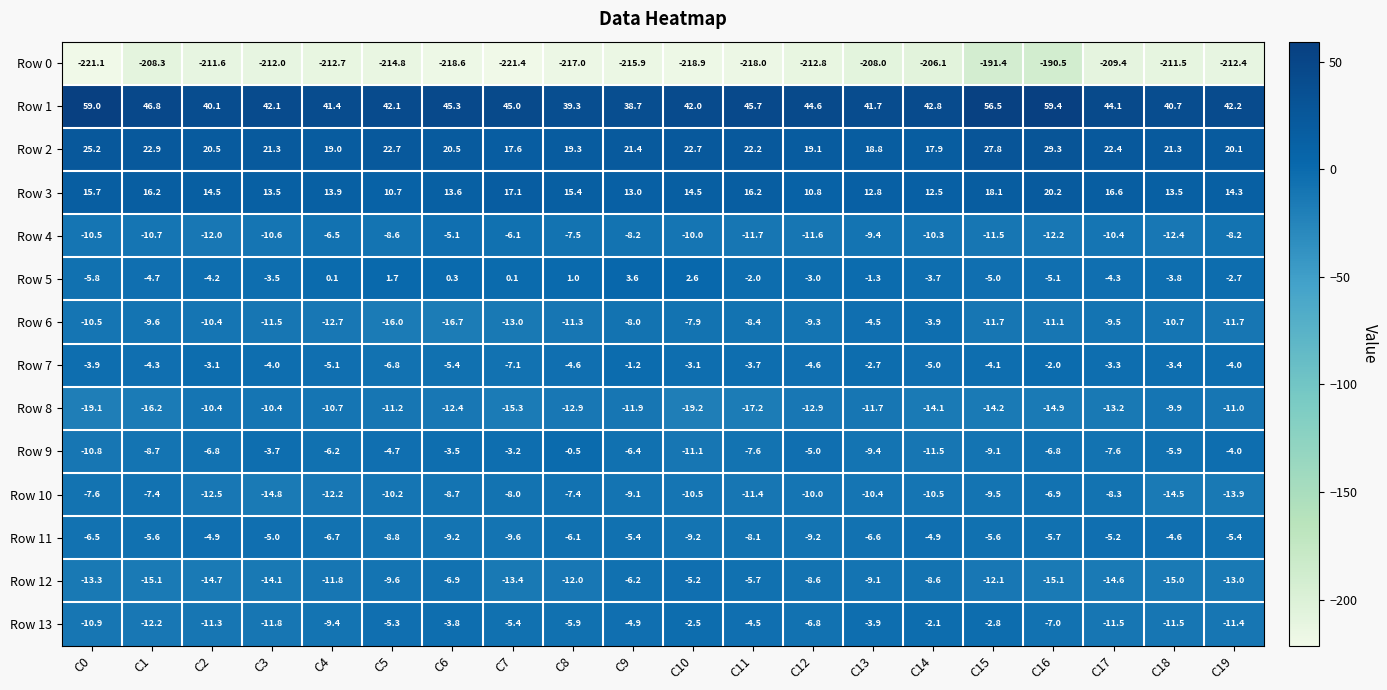

Count the number of categories in the chart.

20